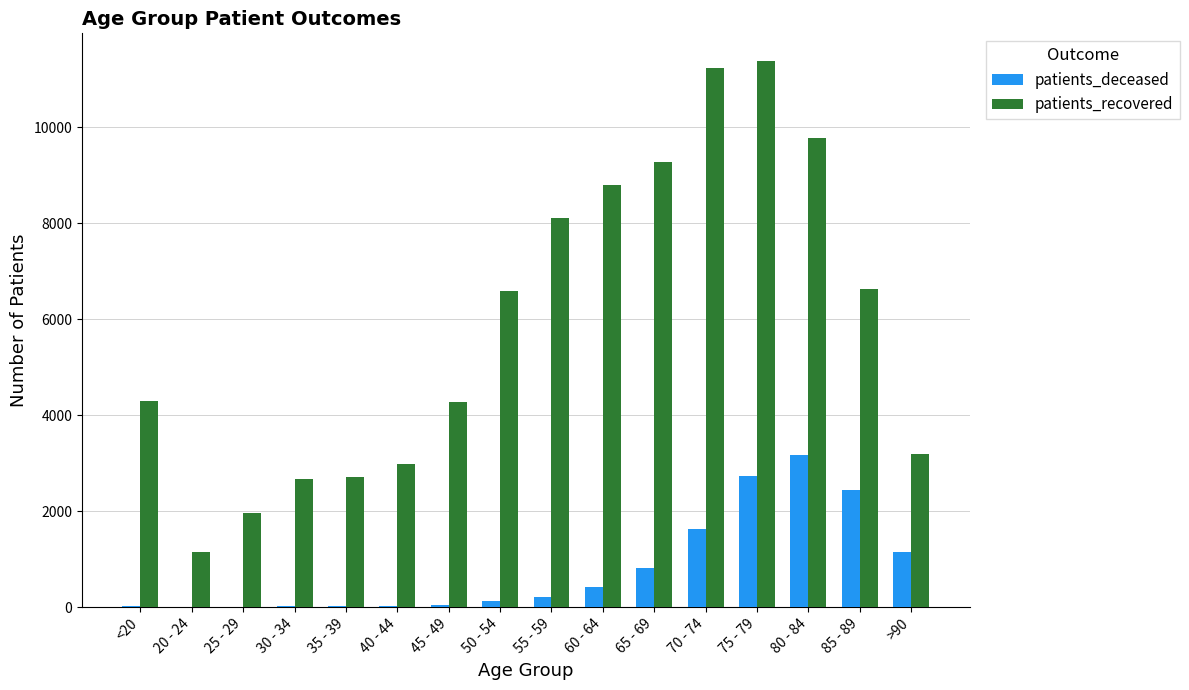

How many groups of bars are there?

16